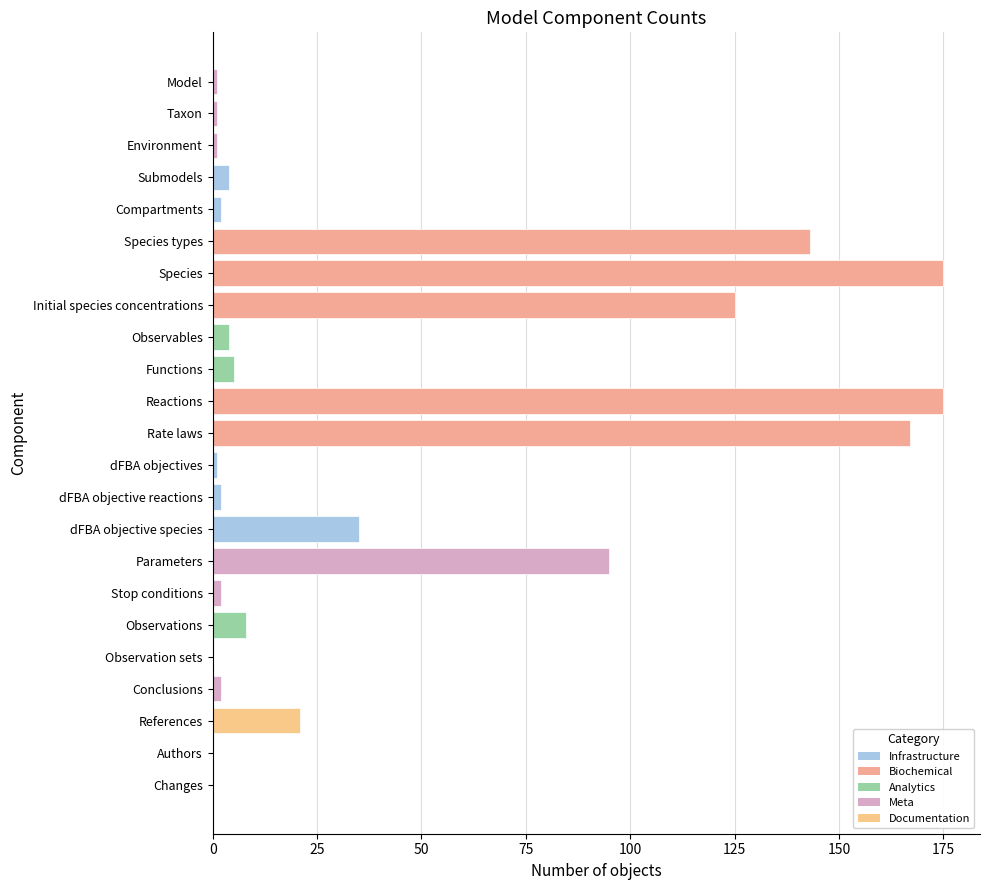

What is the approximate value at Reactions?

175